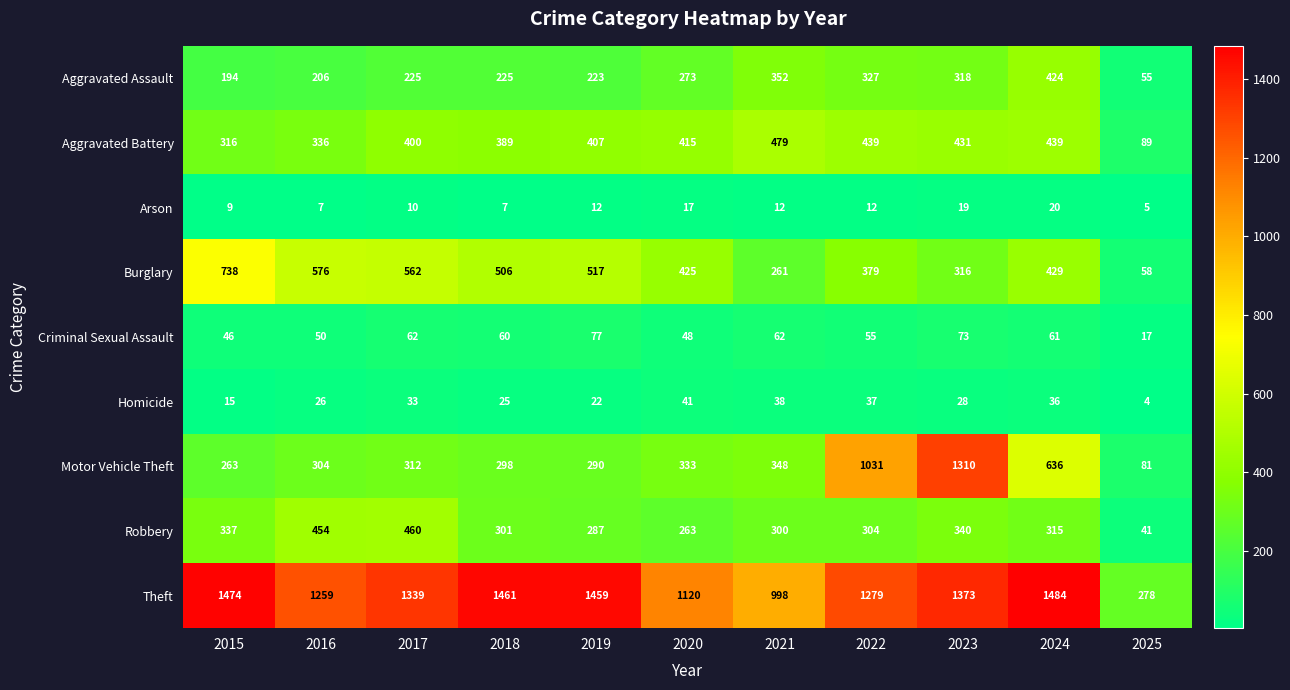

Rank the series at 2020 from lowest to highest value.

Arson, Homicide, Criminal Sexual Assault, Robbery, Aggravated Assault, Motor Vehicle Theft, Aggravated Battery, Burglary, Theft